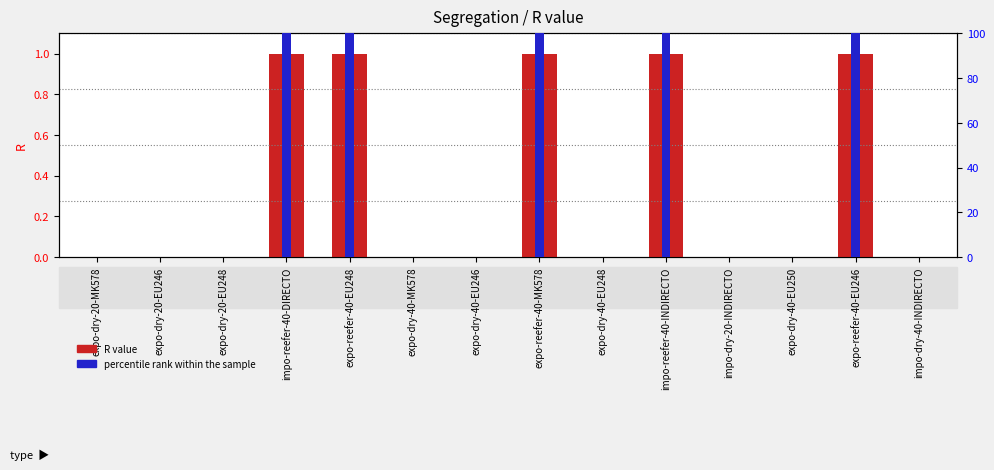

Reading right to left, what are all the values shown in this chart?

R value: impo-dry-40-INDIRECTO=0	expo-reefer-40-EU246=1	expo-dry-40-EU250=0	impo-dry-20-INDIRECTO=0	impo-reefer-40-INDIRECTO=1	expo-dry-40-EU248=0	expo-reefer-40-MK578=1	expo-dry-40-EU246=0	expo-dry-40-MK578=0	expo-reefer-40-EU248=1	impo-reefer-40-DIRECTO=1	expo-dry-20-EU248=0	expo-dry-20-EU246=0	expo-dry-20-MK578=0
percentile rank within the sample: impo-dry-40-INDIRECTO=0	expo-reefer-40-EU246=100	expo-dry-40-EU250=0	impo-dry-20-INDIRECTO=0	impo-reefer-40-INDIRECTO=100	expo-dry-40-EU248=0	expo-reefer-40-MK578=100	expo-dry-40-EU246=0	expo-dry-40-MK578=0	expo-reefer-40-EU248=100	impo-reefer-40-DIRECTO=100	expo-dry-20-EU248=0	expo-dry-20-EU246=0	expo-dry-20-MK578=0